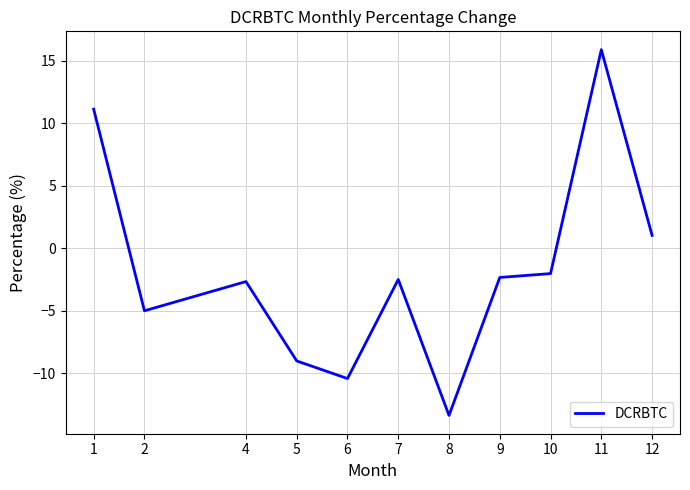

True or false: the data shows -4.2 at 4.

False